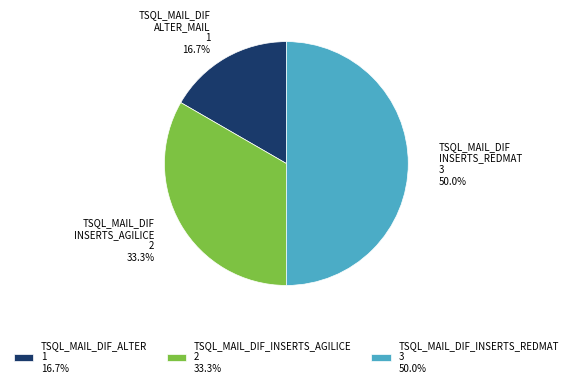

Is TSQL_MAIL_DIF_INSERTS_AGILICE 2 33.3% the majority of the pie?

No